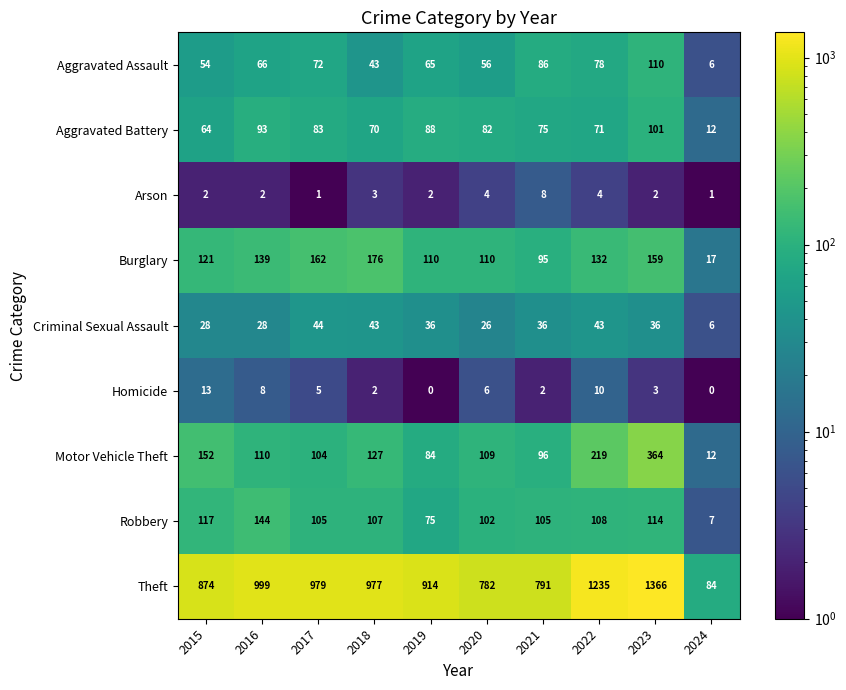

Count the number of data series in this chart.

9